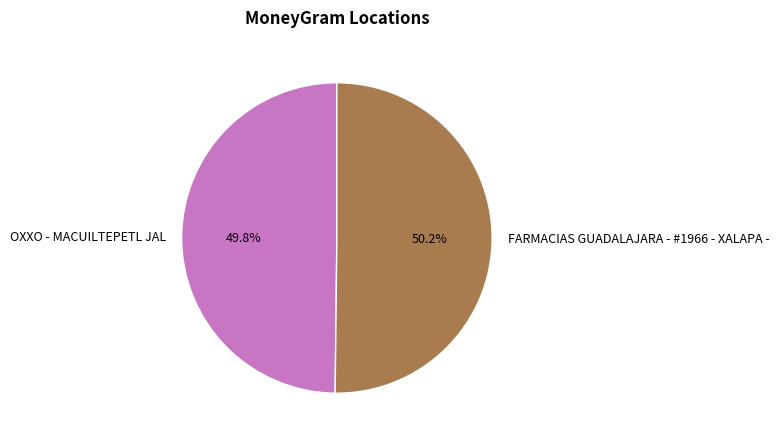

Is the sum of OXXO - MACUILTEPETL JAL and FARMACIAS GUADALAJARA - #1966 - XALAPA - greater than half?

Yes